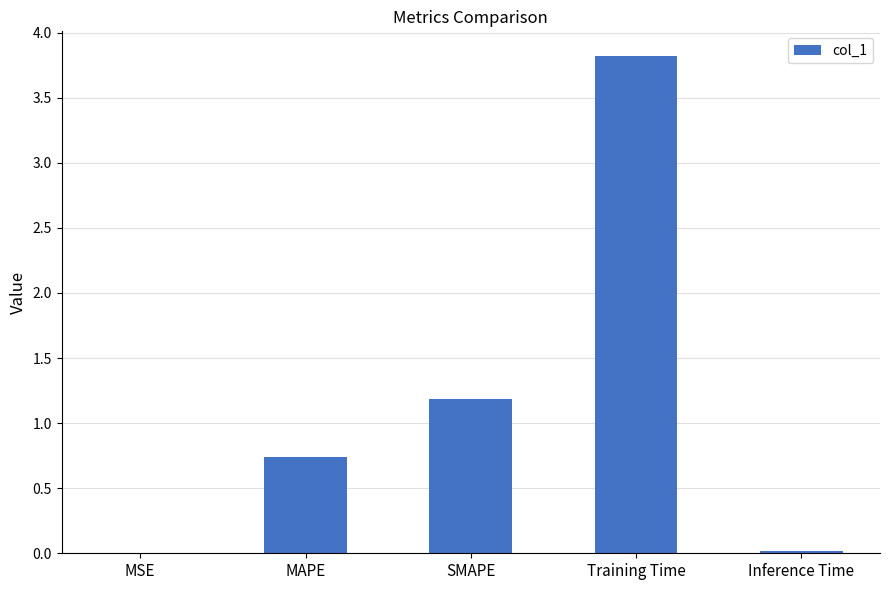

The value at Training Time is 3.8. True or false?

True